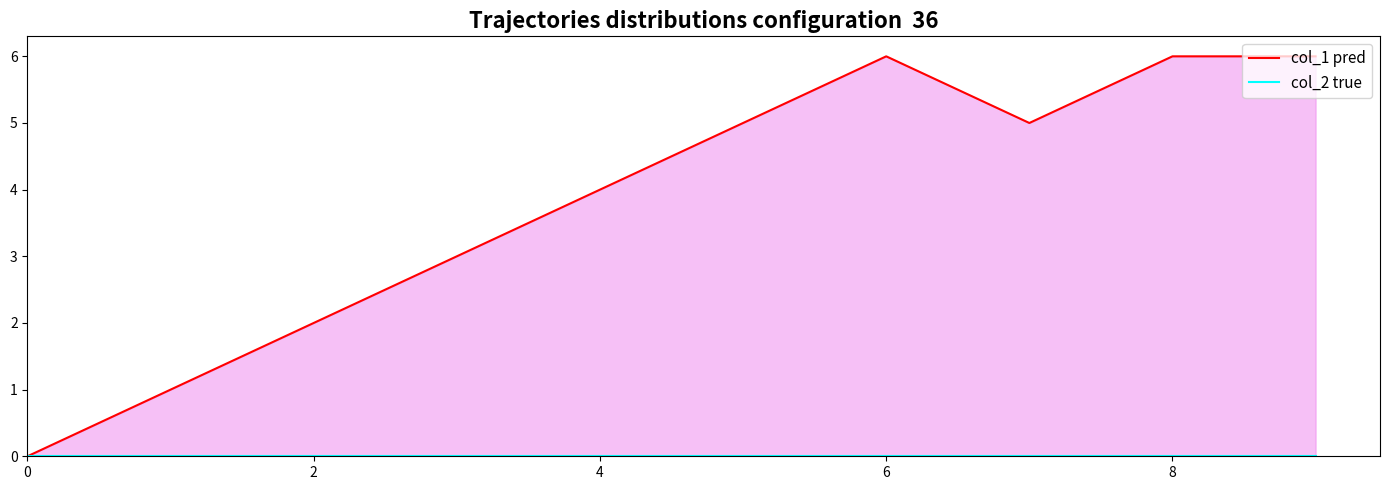

True or false: col_2 true and col_1 pred intersect in this chart.

False